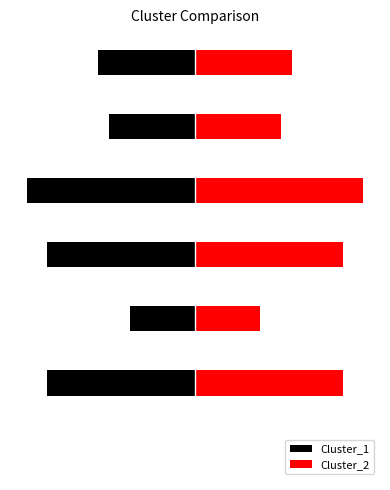

How many categories are shown in the chart?

7